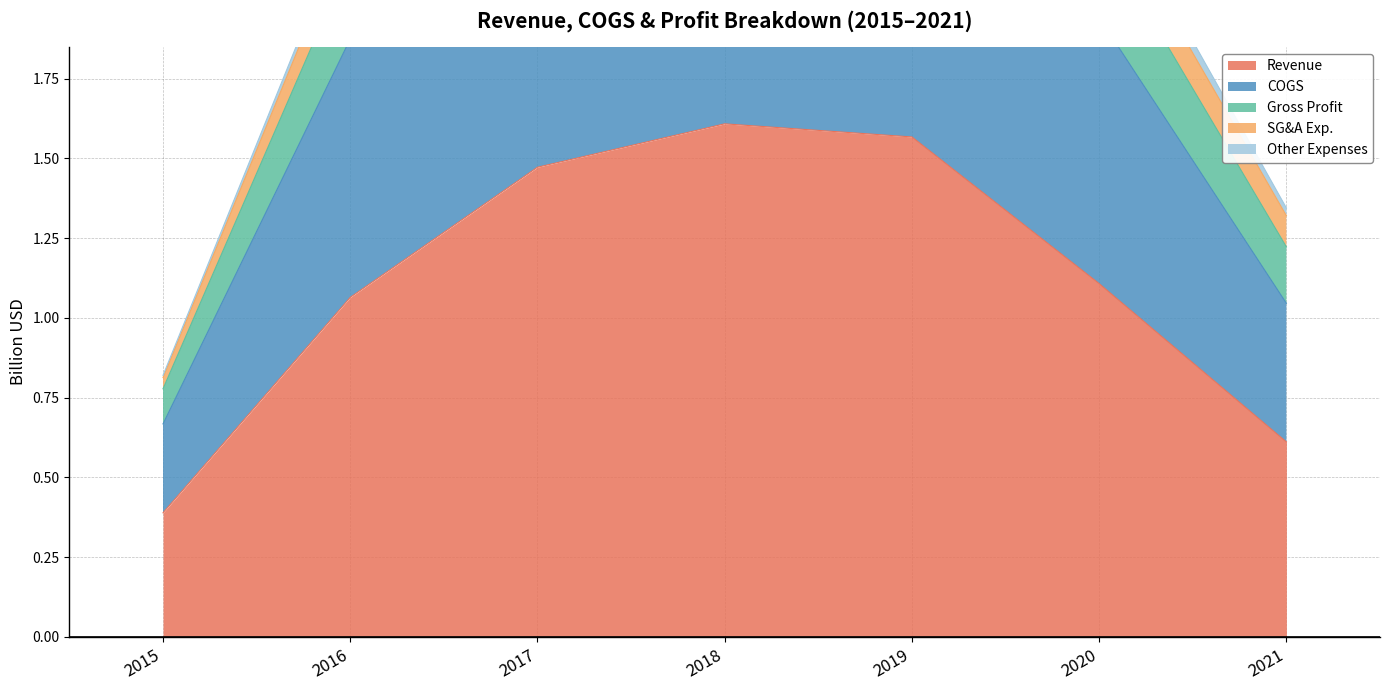

Where does the Revenue series first go above 1?

2016